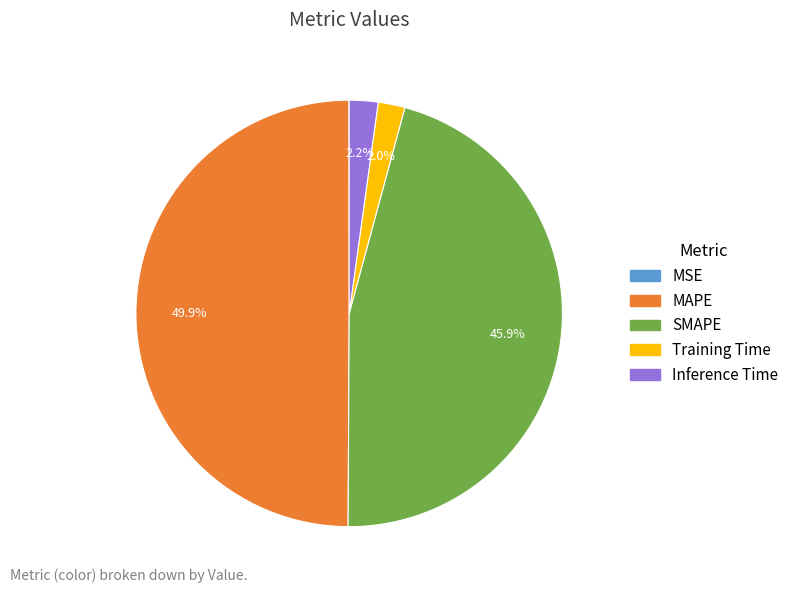

What percentage is the SMAPE slice, to the nearest percent?

46%